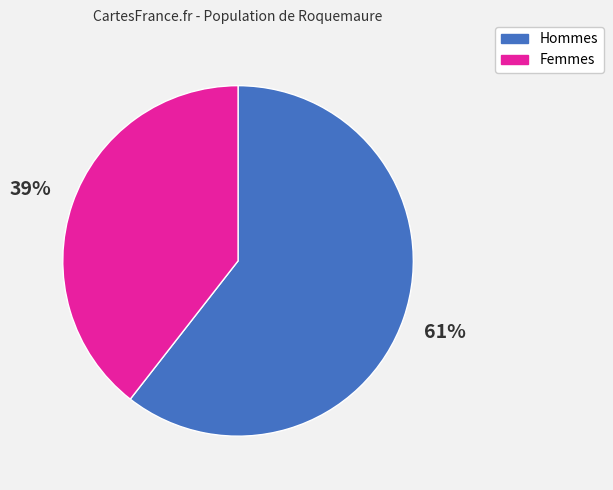

How many slices are in this pie chart?

2